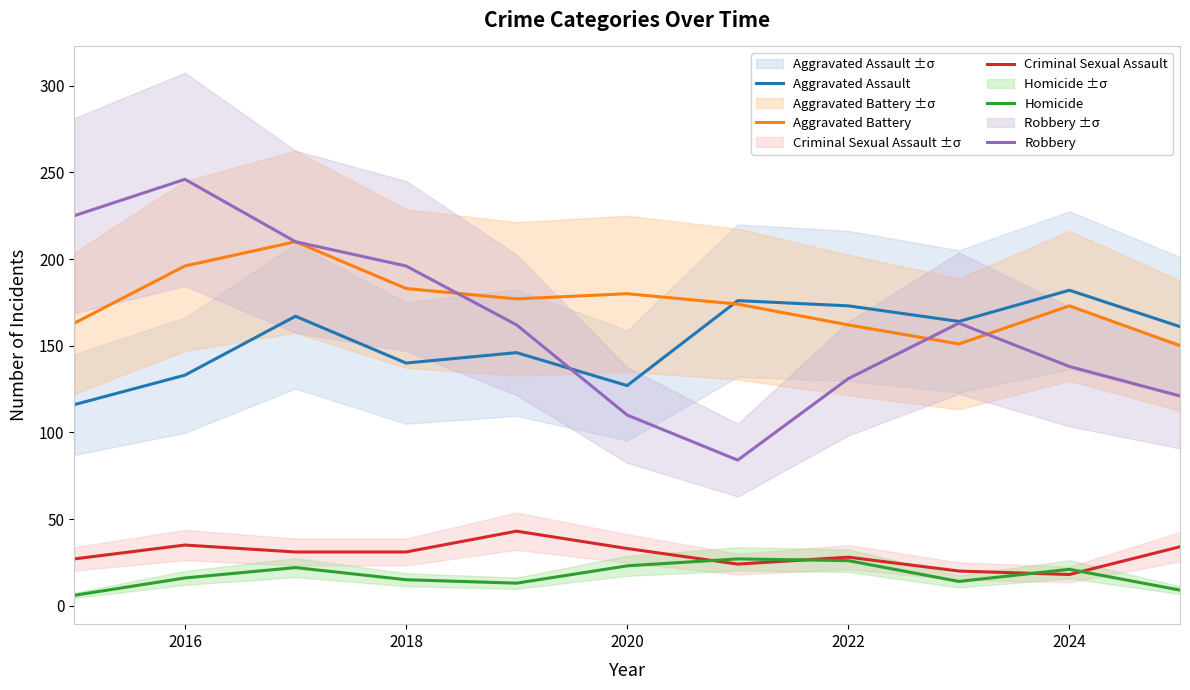

What is the lowest value of the Criminal Sexual Assault series?

18